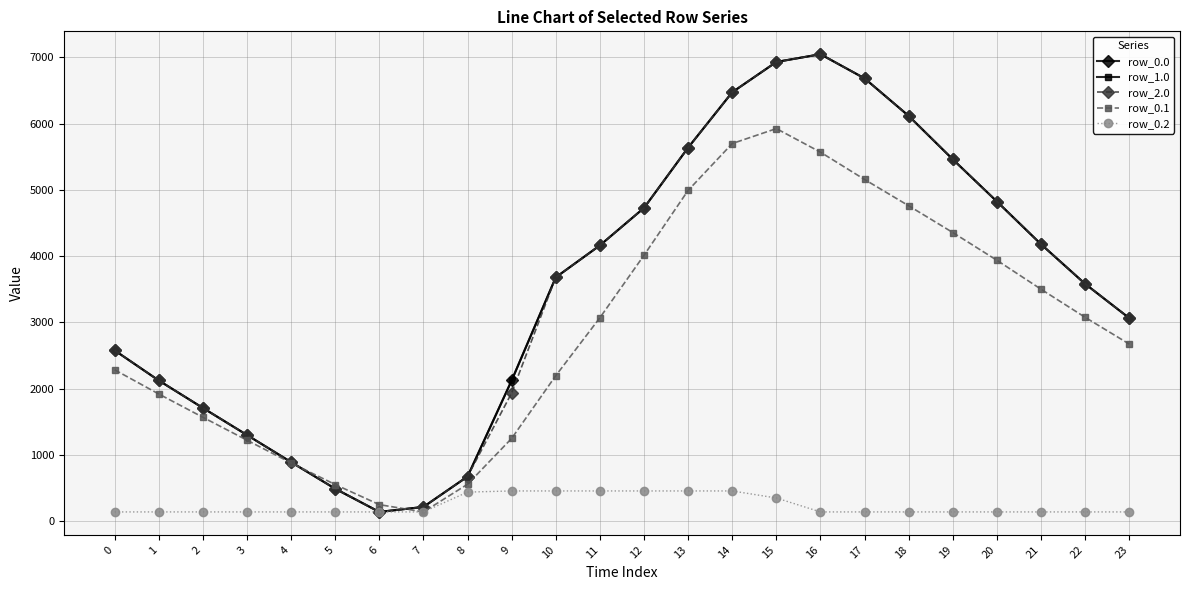

Does the chart have visible grid lines?

Yes